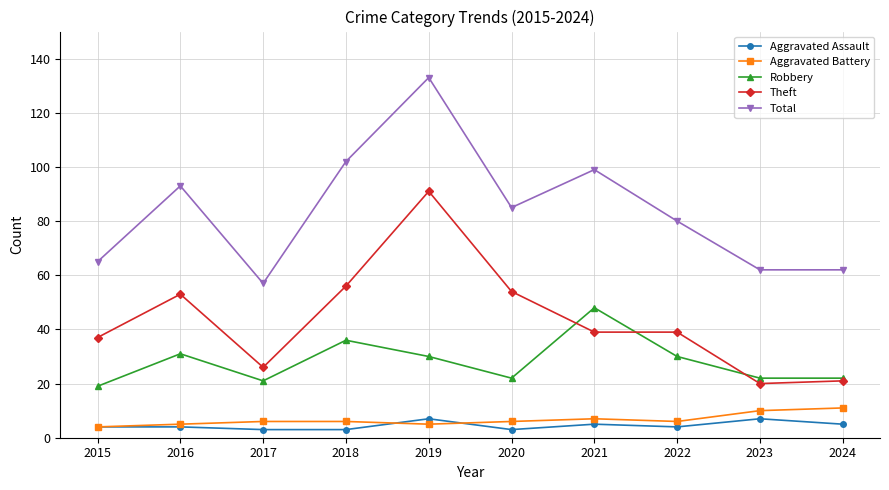

At 2021, list the series in order from smallest to largest.

Aggravated Assault, Aggravated Battery, Theft, Robbery, Total